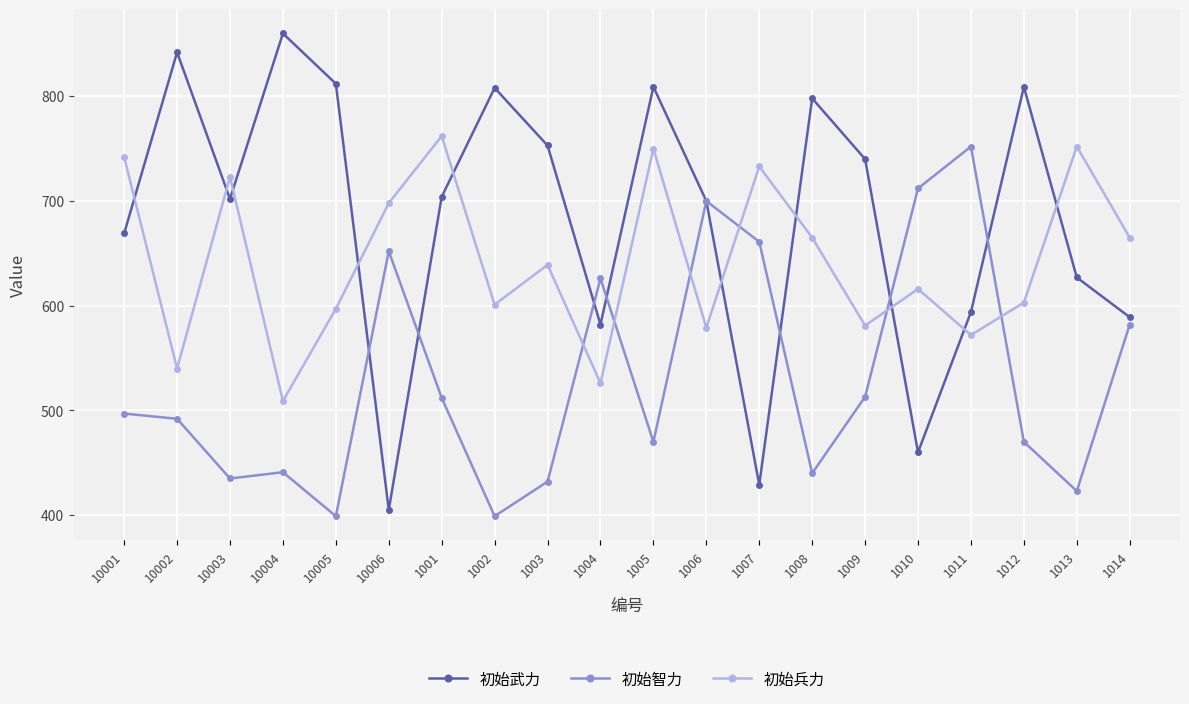

How many lines are shown in the chart?

3